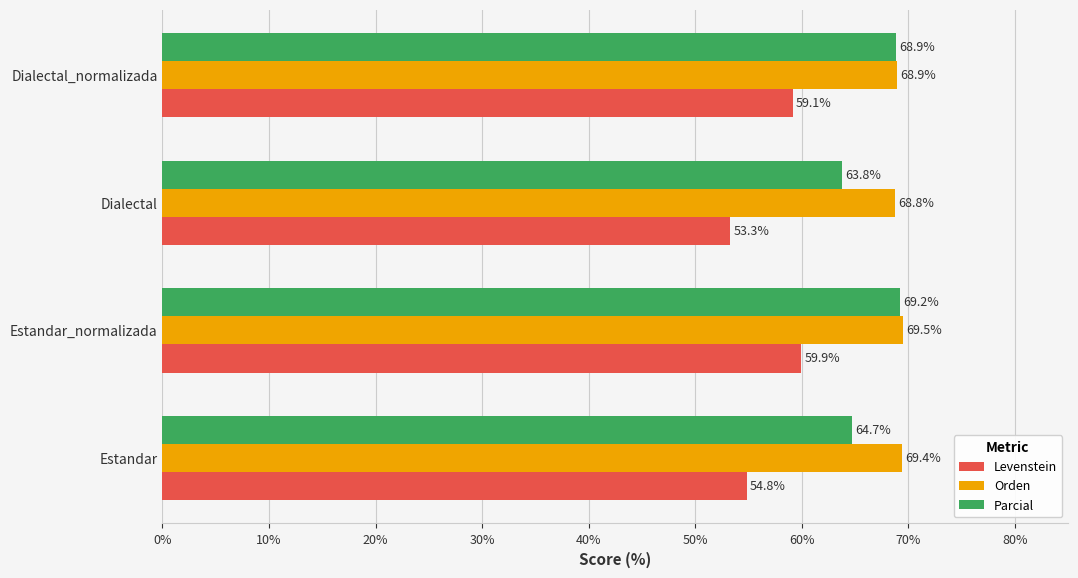

What is the maximum value shown in the chart?

69.5